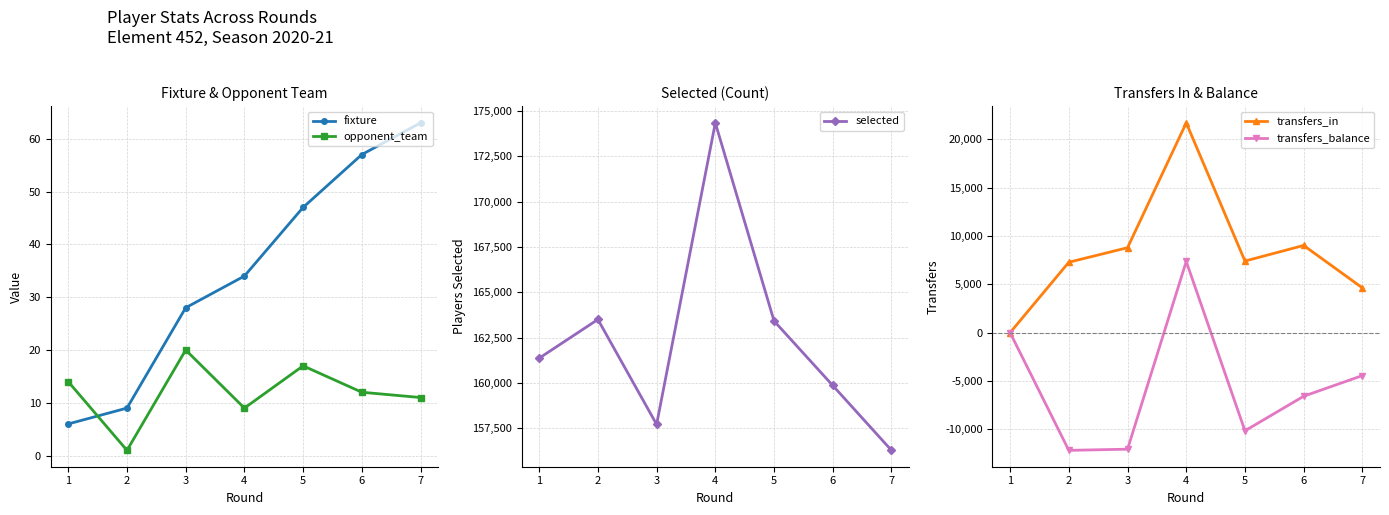

What is the value of the fixture point at the 5th from the left?

47